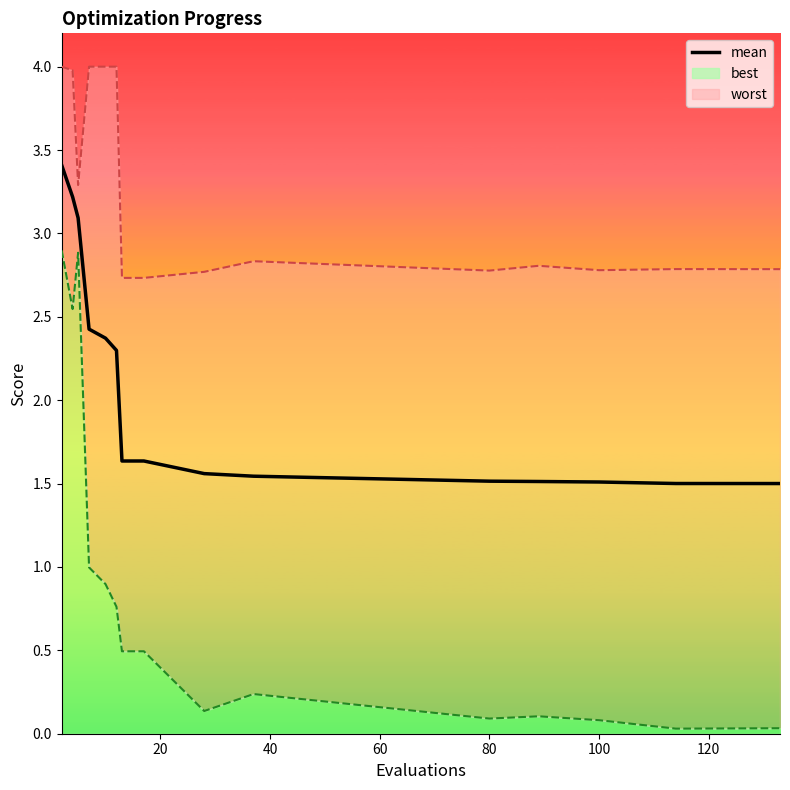

Reading right to left, what are all the values shown in this chart?

1.5	1.5	1.5	1.5	1.5	1.5	1.6	1.6	1.6	2.3	2.4	2.4	3.1	3.2	3.4